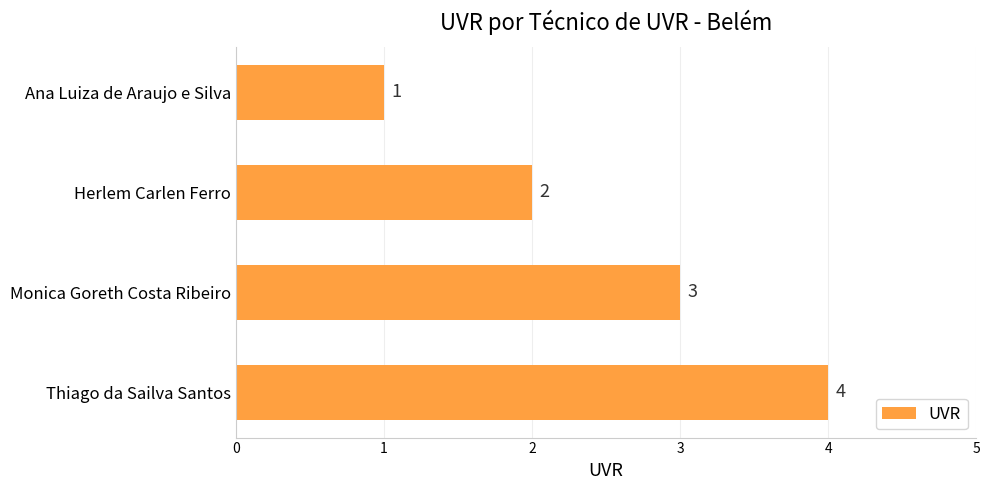

Rank the categories by value from highest to lowest.

Thiago da Sailva Santos, Monica Goreth Costa Ribeiro, Herlem Carlen Ferro, Ana Luiza de Araujo e Silva